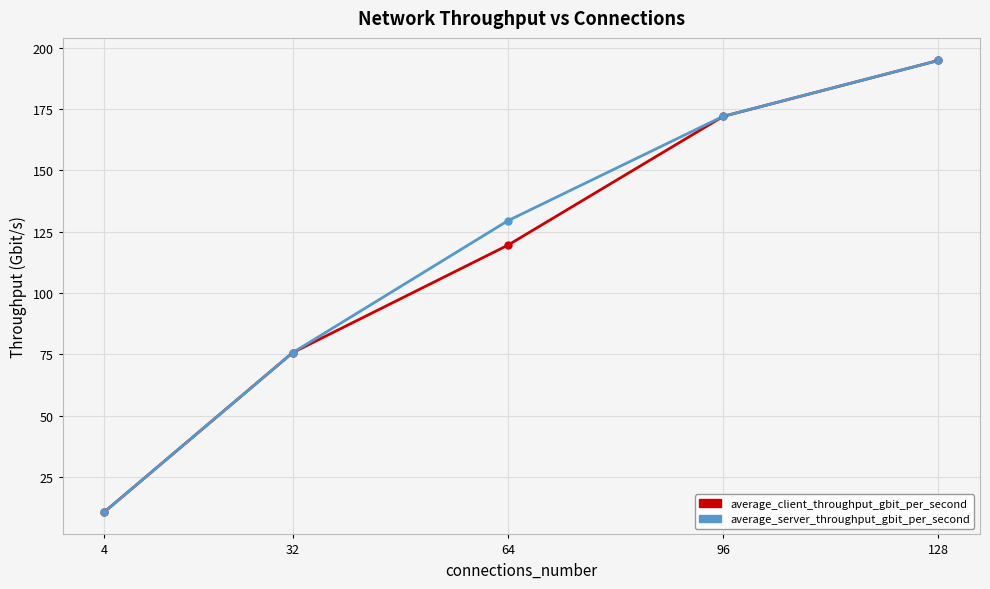

Which series has the largest range (max minus min)?

average_server_throughput_gbit_per_second